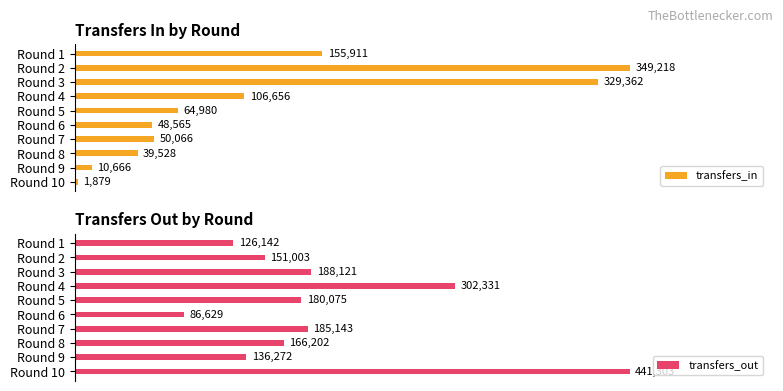

What is the total value across all series at Round 7?

235209